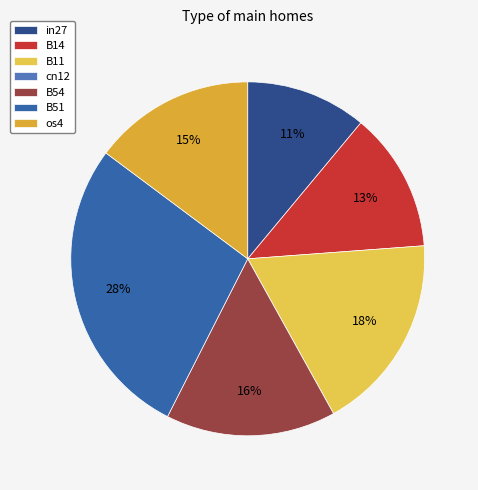

How many segments does this pie chart have?

7